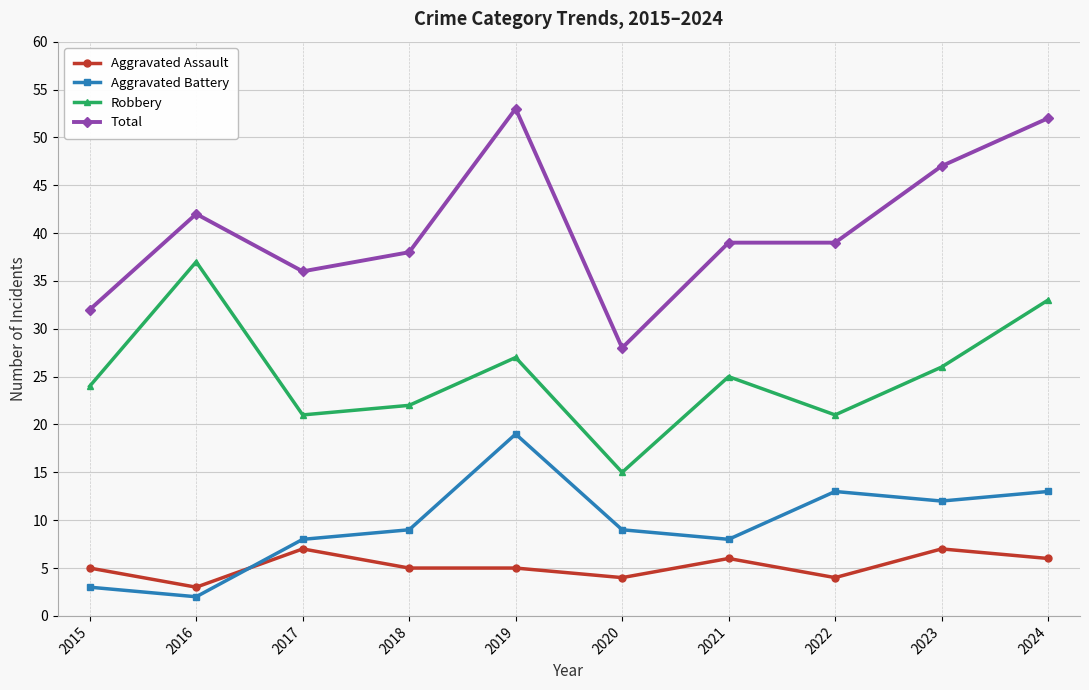

What is the difference between the highest and lowest values at 2017?

29